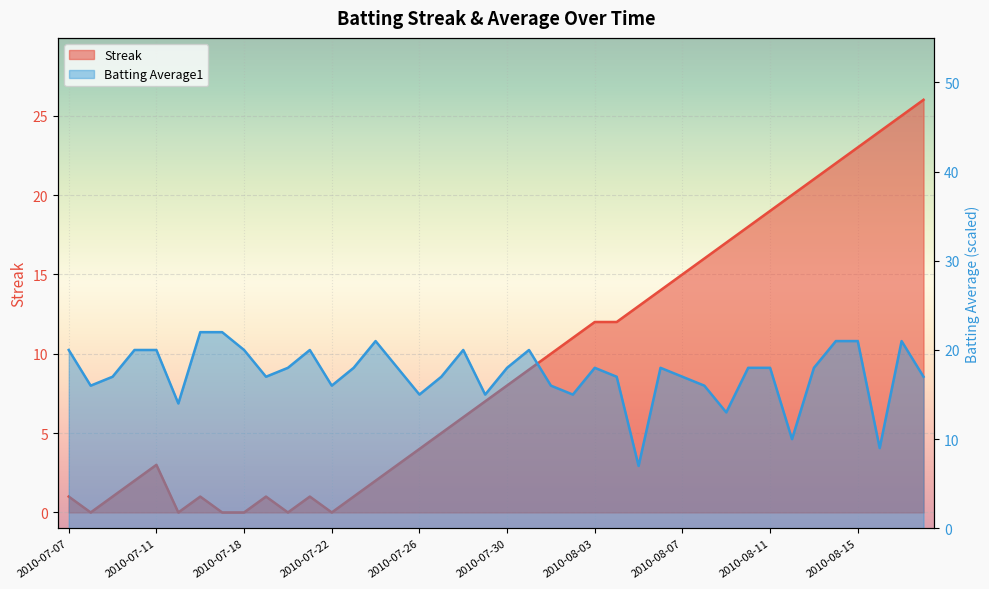

How many lines are shown in the chart?

2